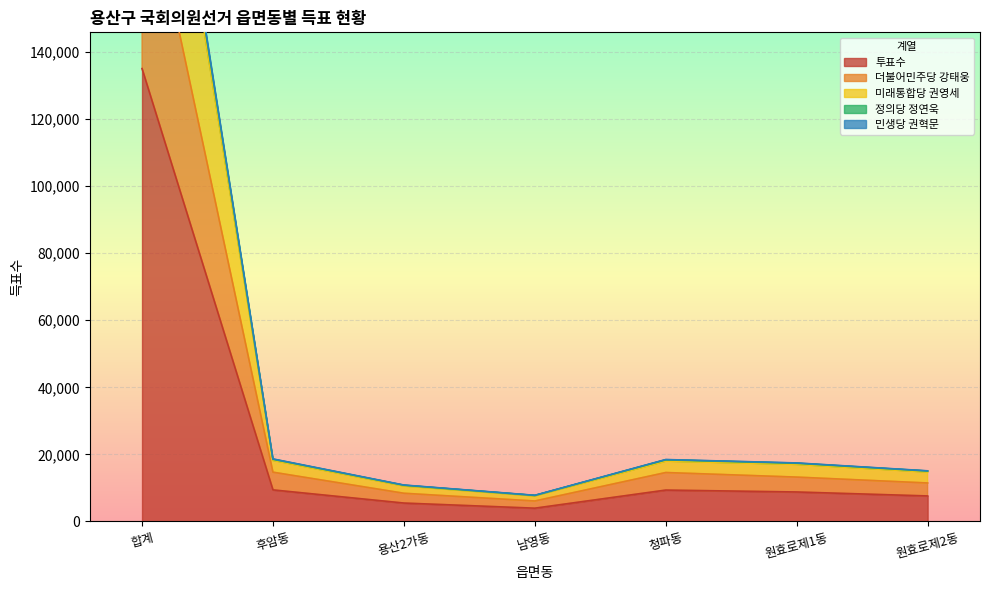

What is the minimum value for 투표수?

3963